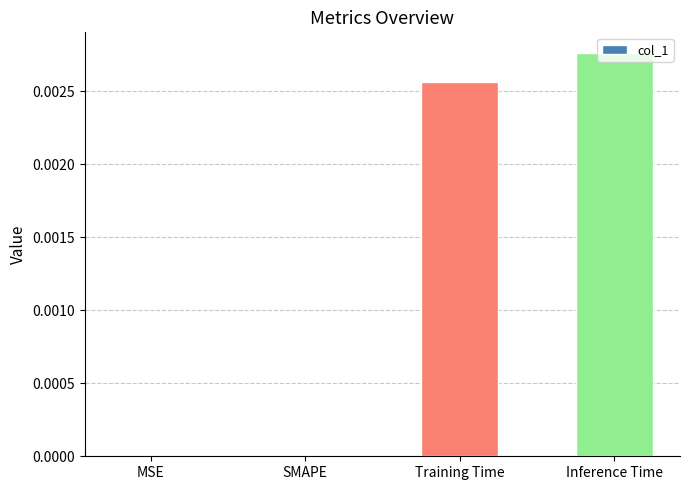

The chart shows a value of 0.0 at Inference Time. True or false?

True